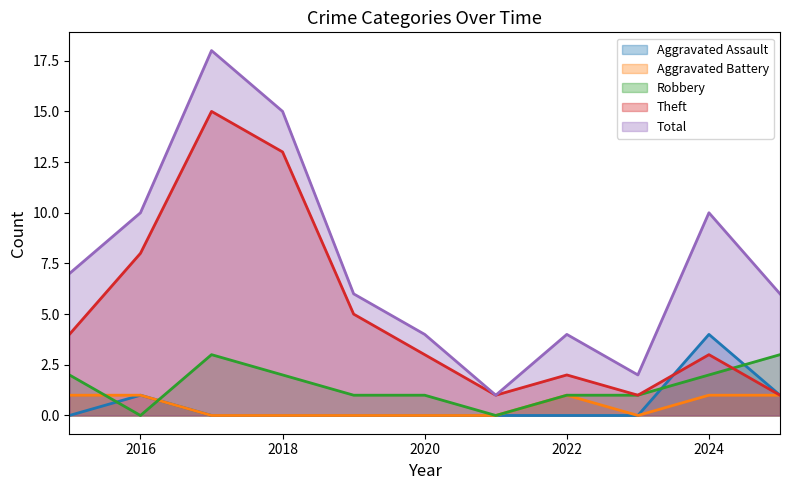

Between 2017 and 2015, which is larger?

2017